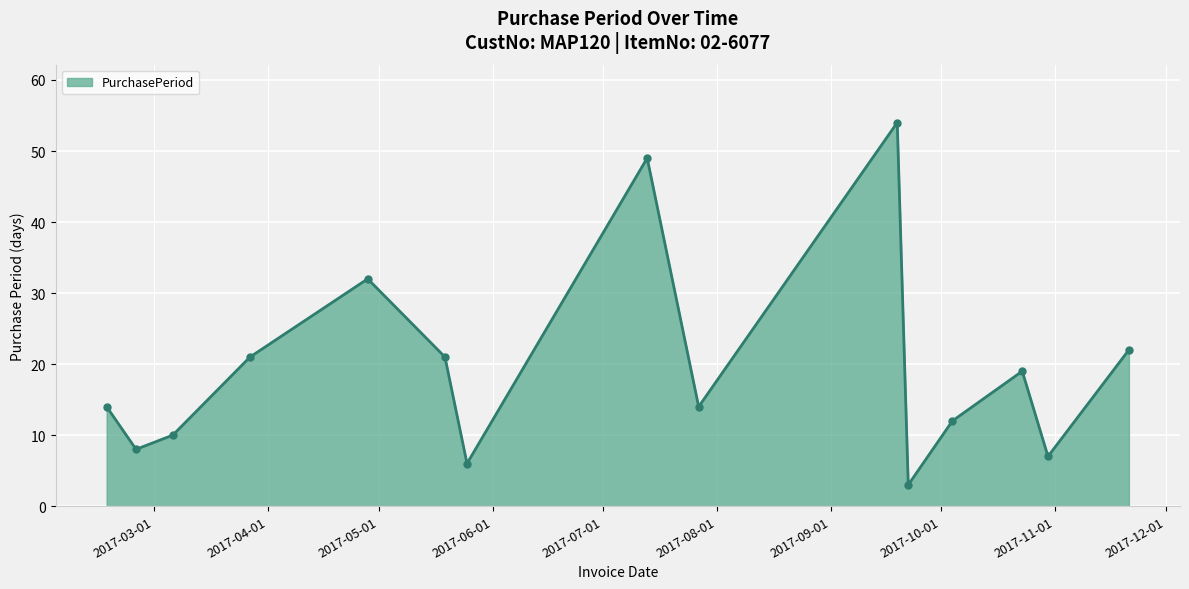

True or false: the data has more than 2 interior local peaks.

True